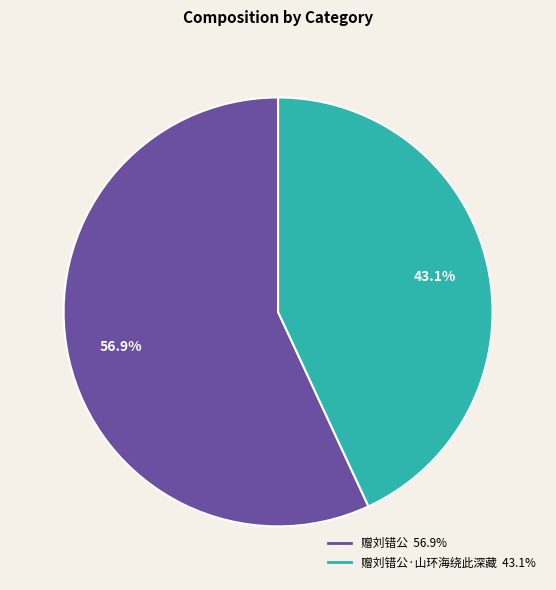

Does any single category account for the majority?

Yes